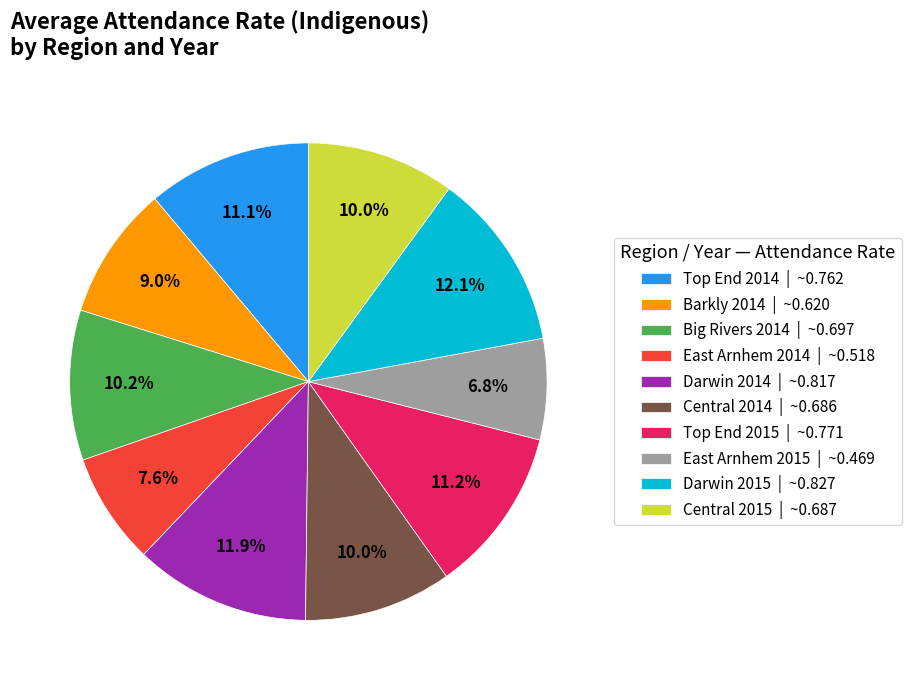

Combined, do Central 2014 | ~0.686 and Big Rivers 2014 | ~0.697 account for over 50%?

No